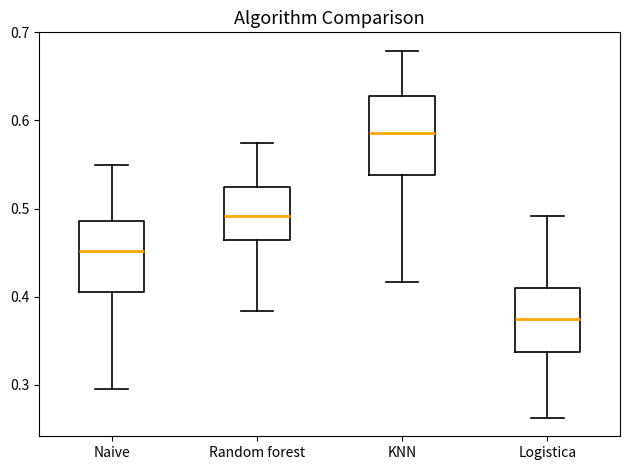

Reading left to right, read every box against the y-axis: the position of its median line, the range the box covers, and the ends of its whiskers. The values are not printed on the chart, so give them approximately, as read against the axis.

Naive: median 0.45, box 0.41 to 0.49, whiskers 0.30 to 0.55
Random forest: median 0.49, box 0.46 to 0.52, whiskers 0.38 to 0.58
KNN: median 0.59, box 0.54 to 0.63, whiskers 0.42 to 0.68
Logistica: median 0.38, box 0.34 to 0.41, whiskers 0.26 to 0.49